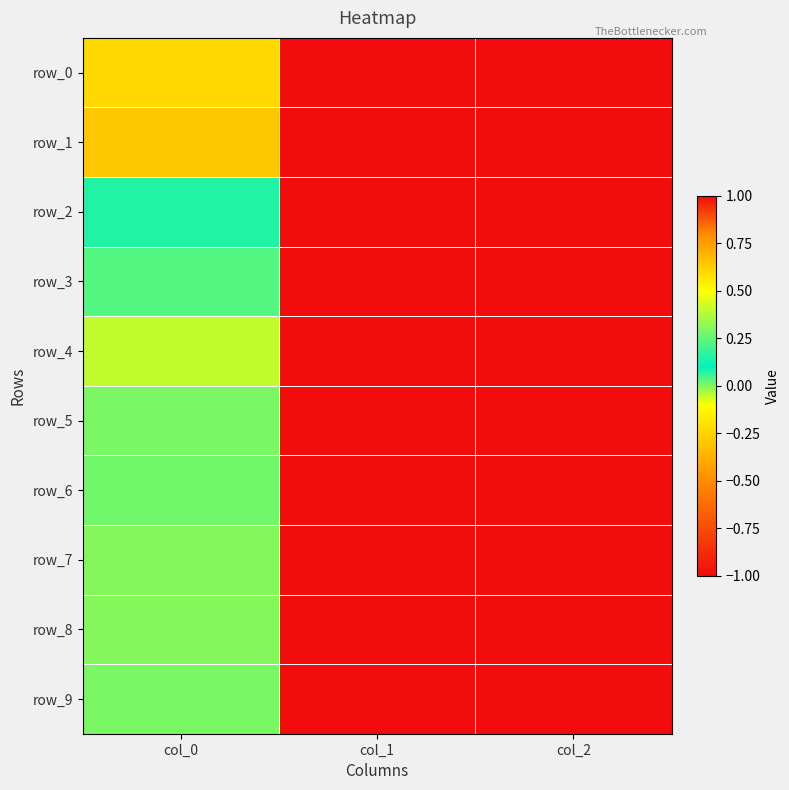

How many values in the row_7 series exceed 0?

1